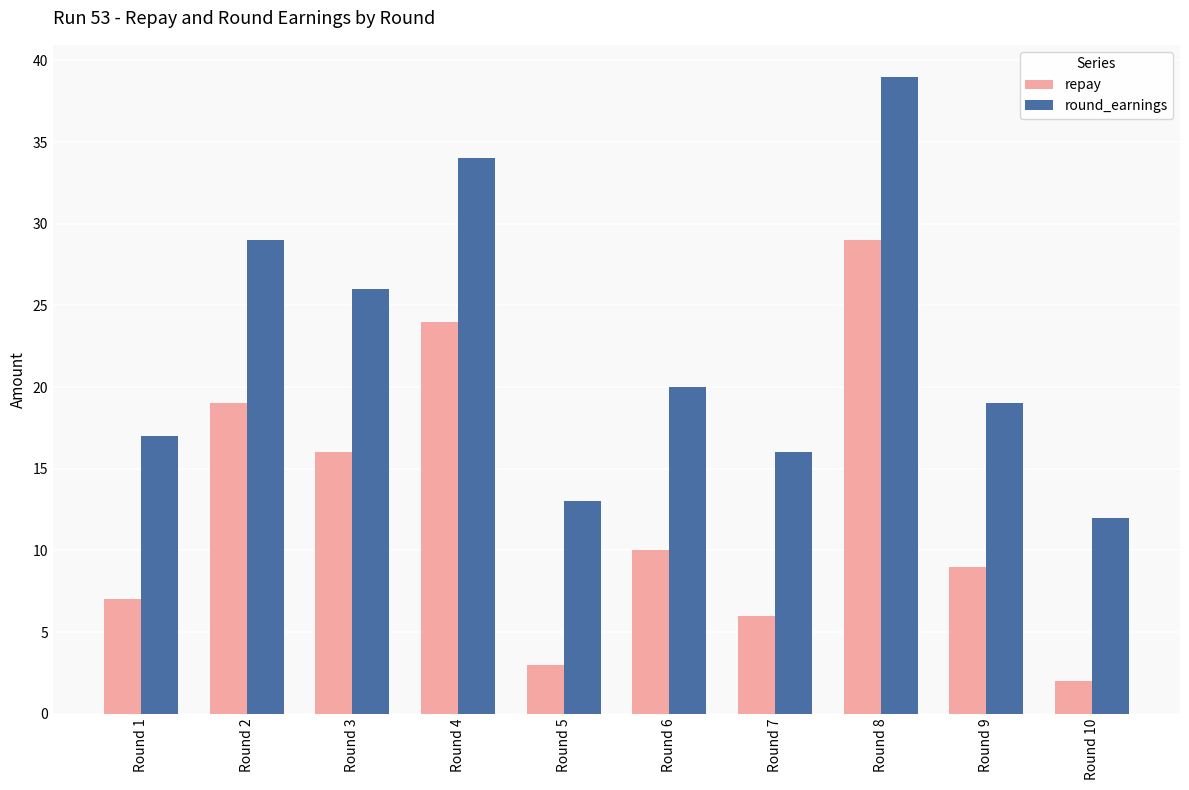

What is the sum of the repay values at Round 9 and Round 2?

28